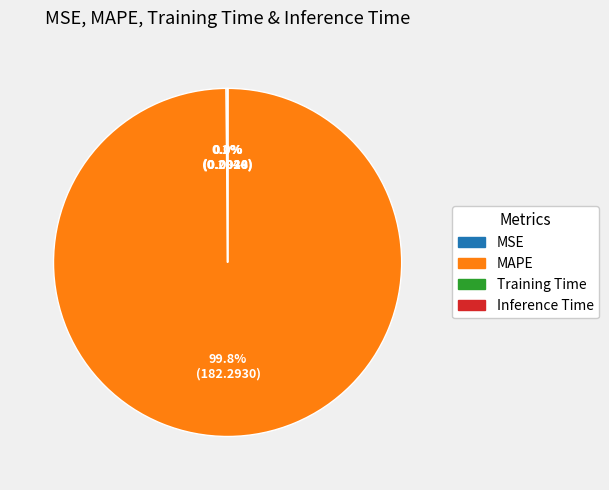

To the nearest percent, what portion does MAPE represent?

100%